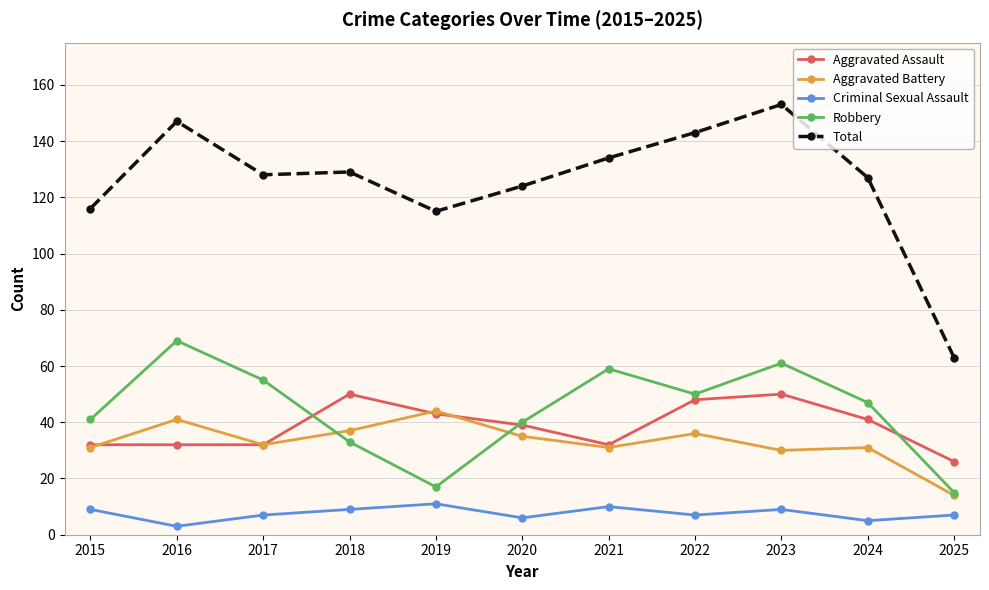

What is the sum of all Robbery values?

487